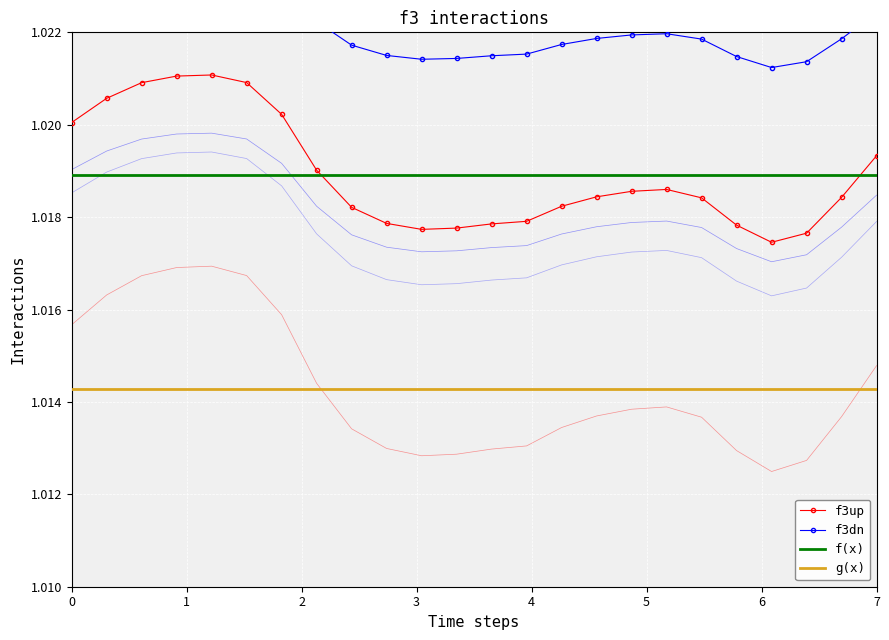

Count the f3dn values in the range 1 to 2.

24